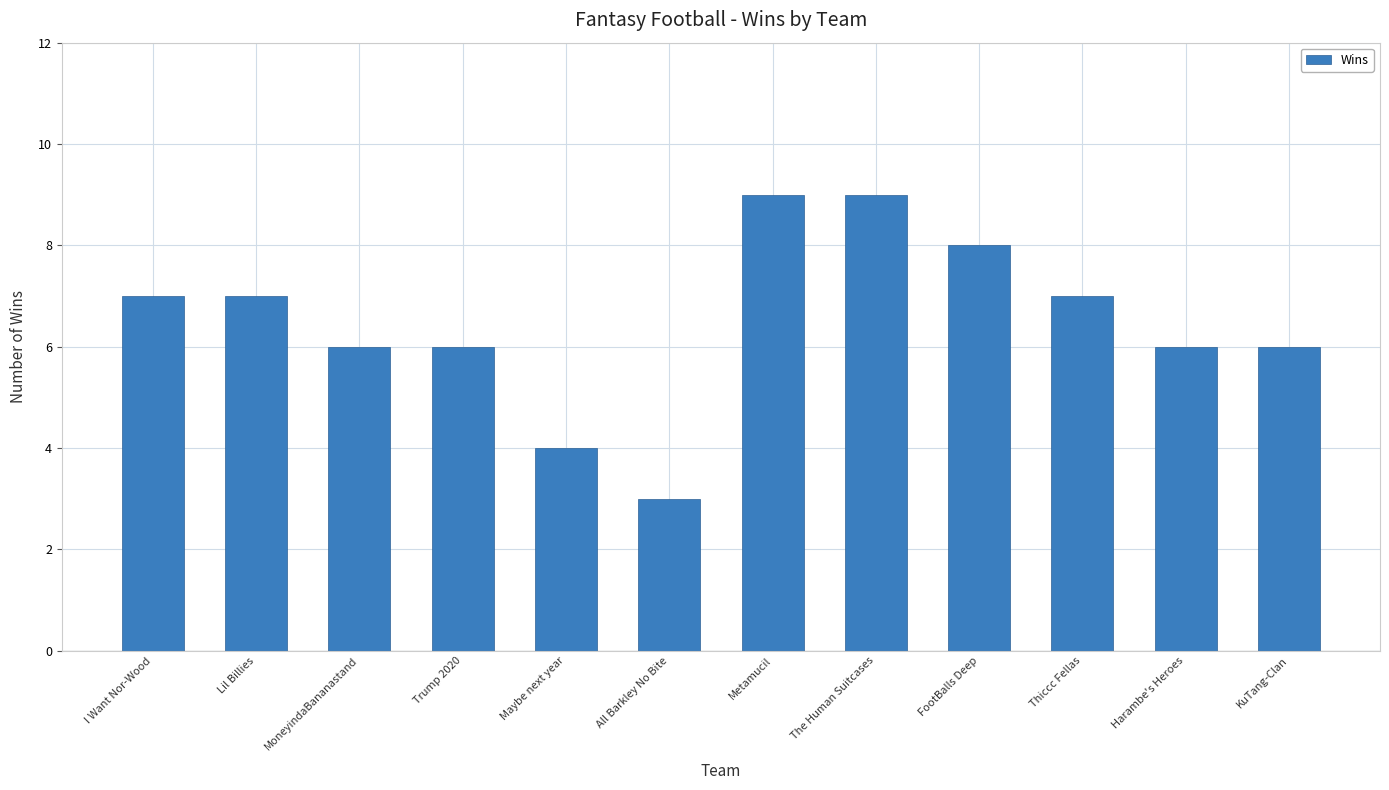

Reading left to right, transcribe all the data shown in this chart.

7	7	6	6	4	3	9	9	8	7	6	6